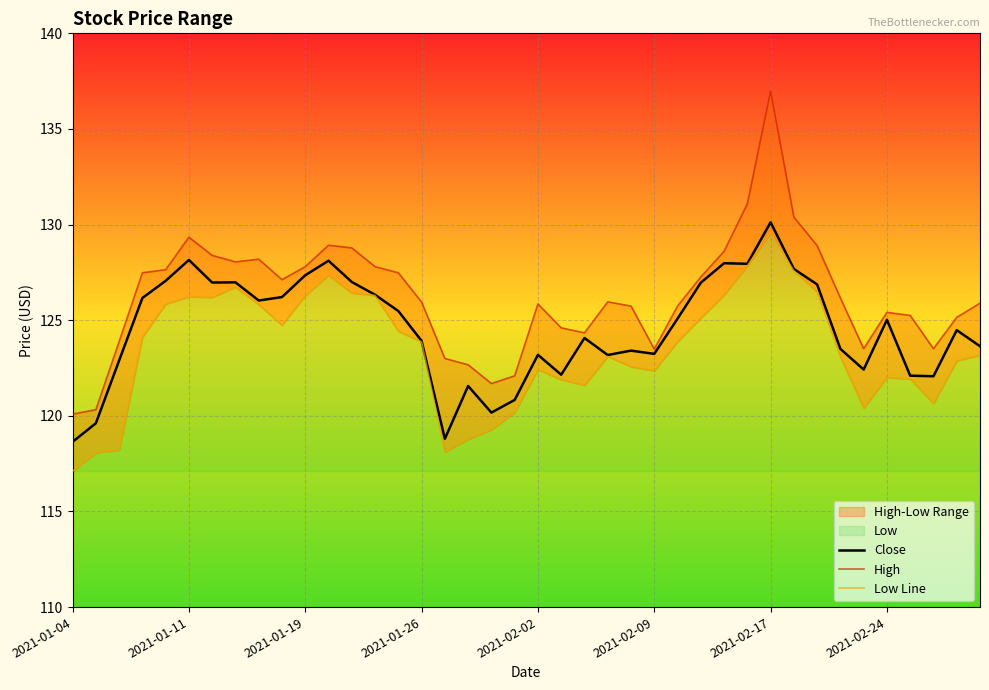

What is the total value across all series at 19?

363.1